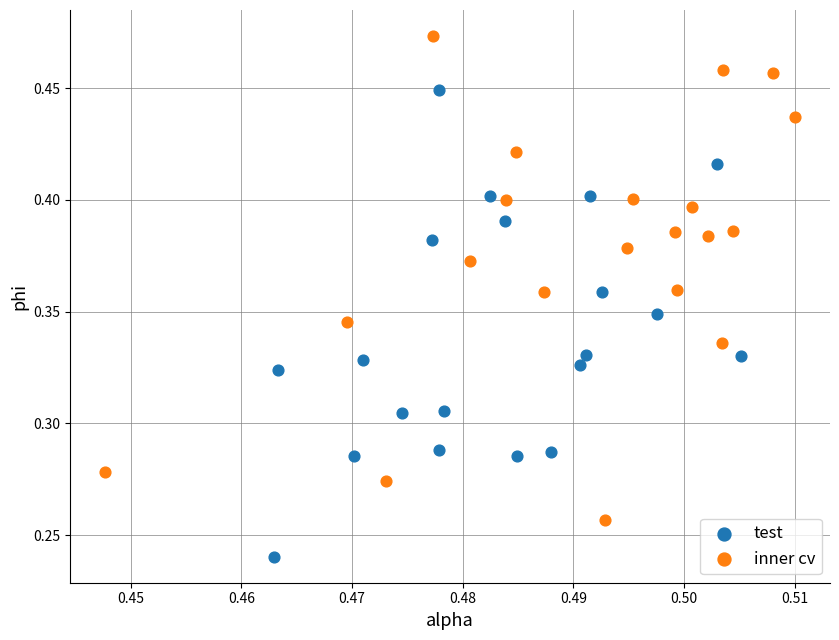

Which series reaches the maximum Y coordinate?

inner cv